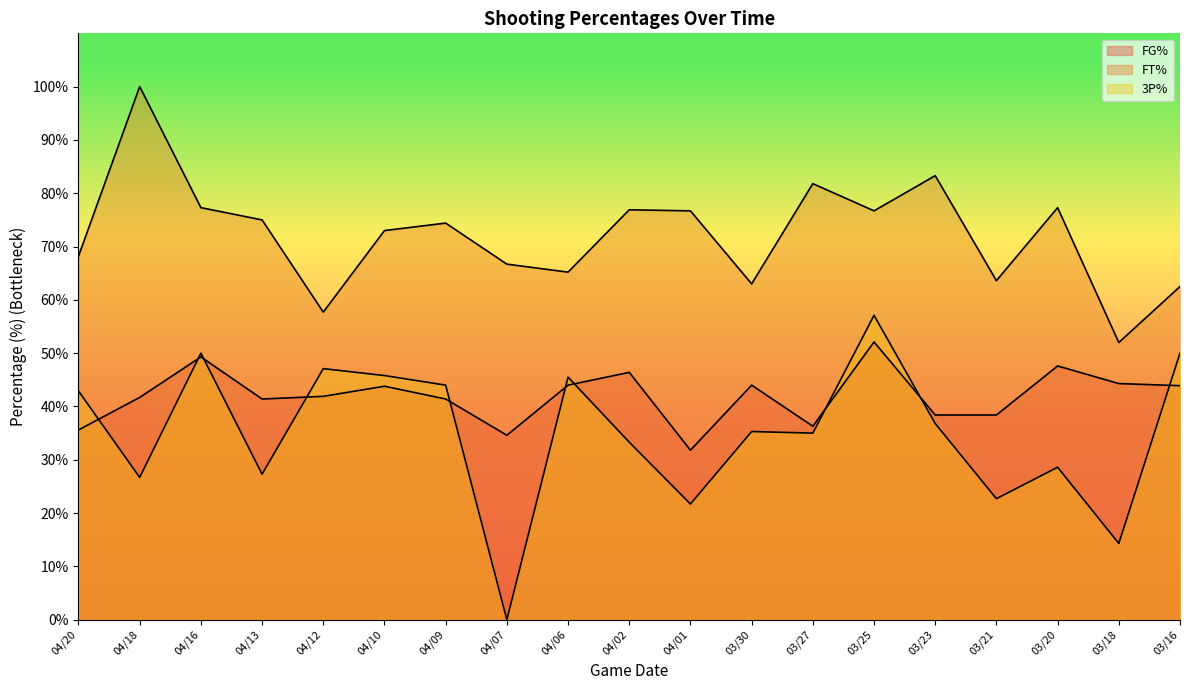

Between 04/20 and 04/13, which series saw the biggest shift?

3P%